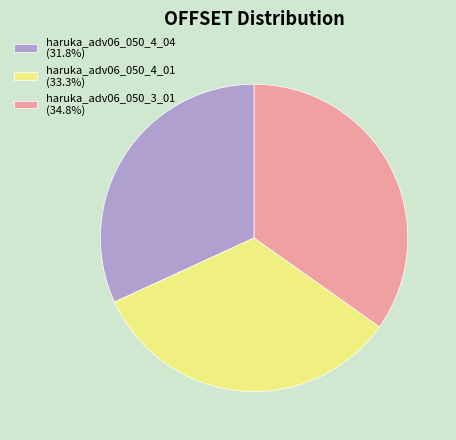

How many segments does this pie chart have?

3